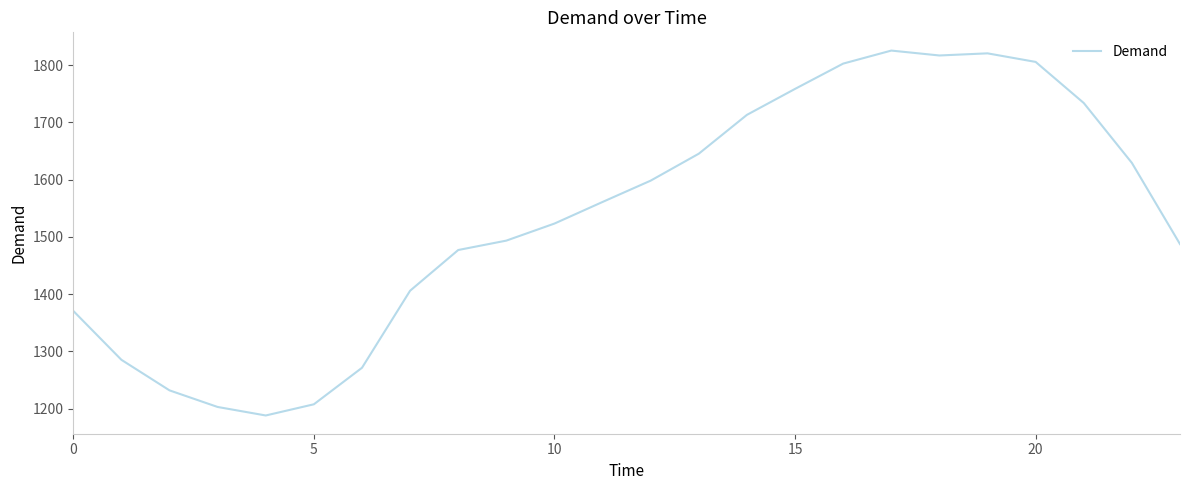

What is the smallest value displayed?

1188.3